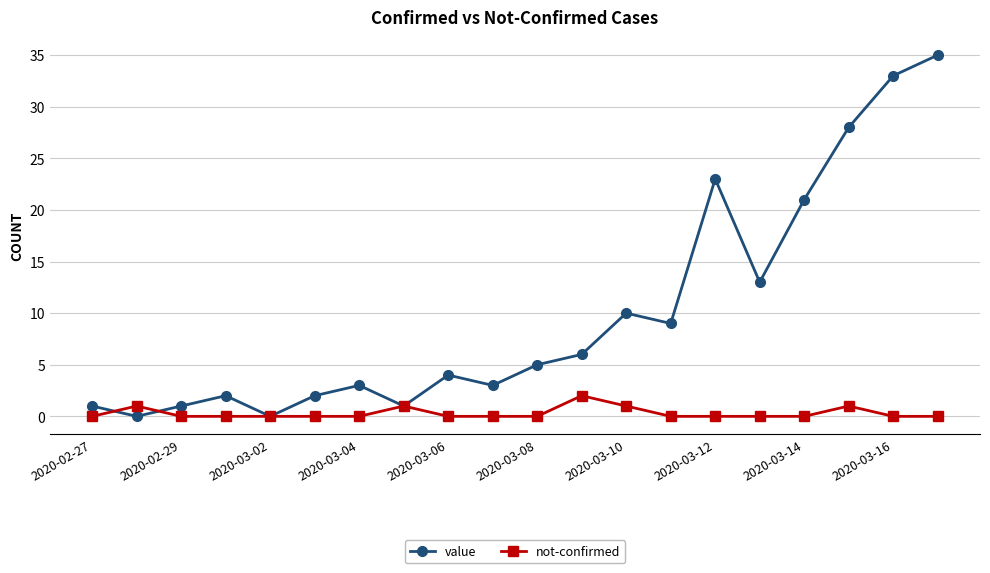

Which series has the largest total across all categories?

value